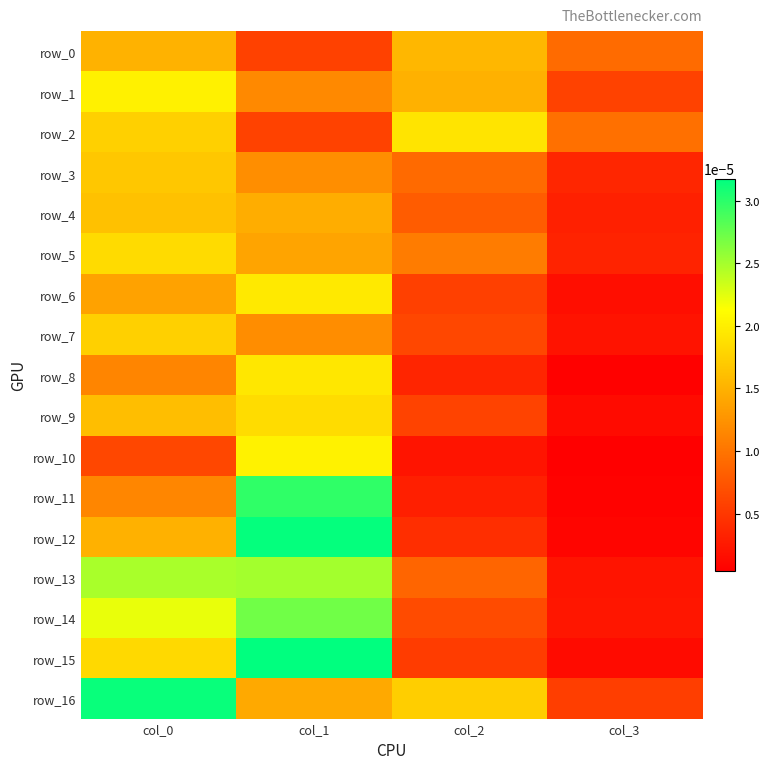

Between col_1 and col_0, which is larger?

col_0